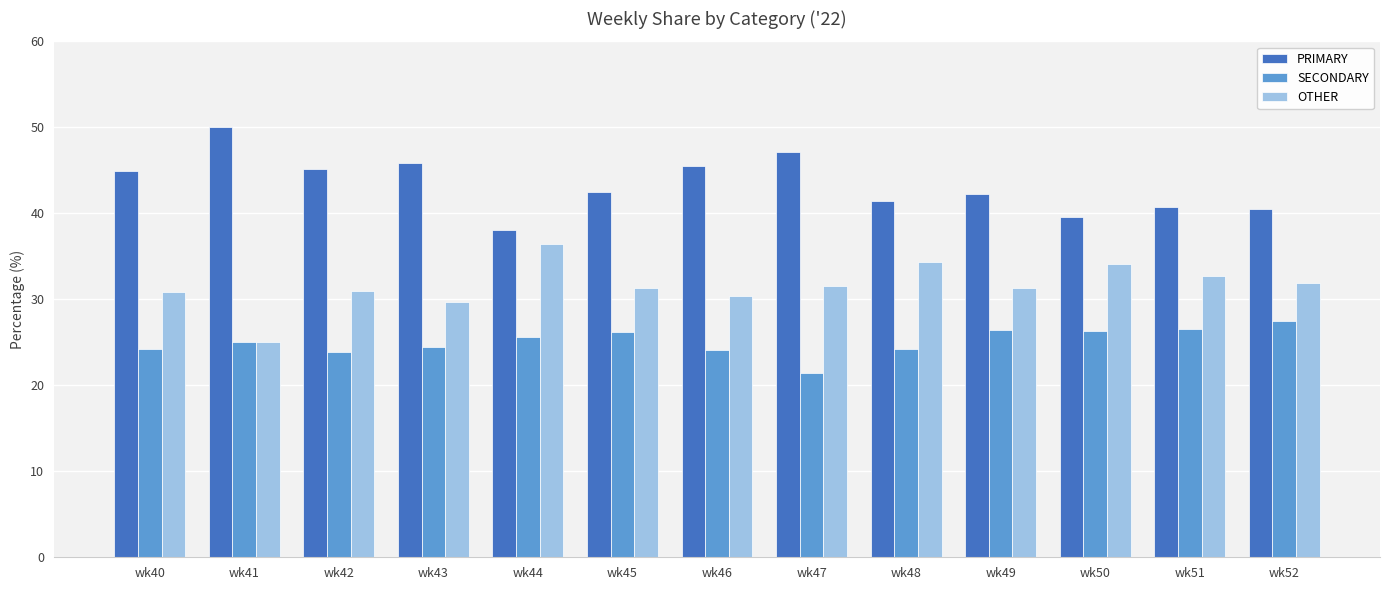

Rank the series by their maximum value, from highest to lowest.

PRIMARY, OTHER, SECONDARY